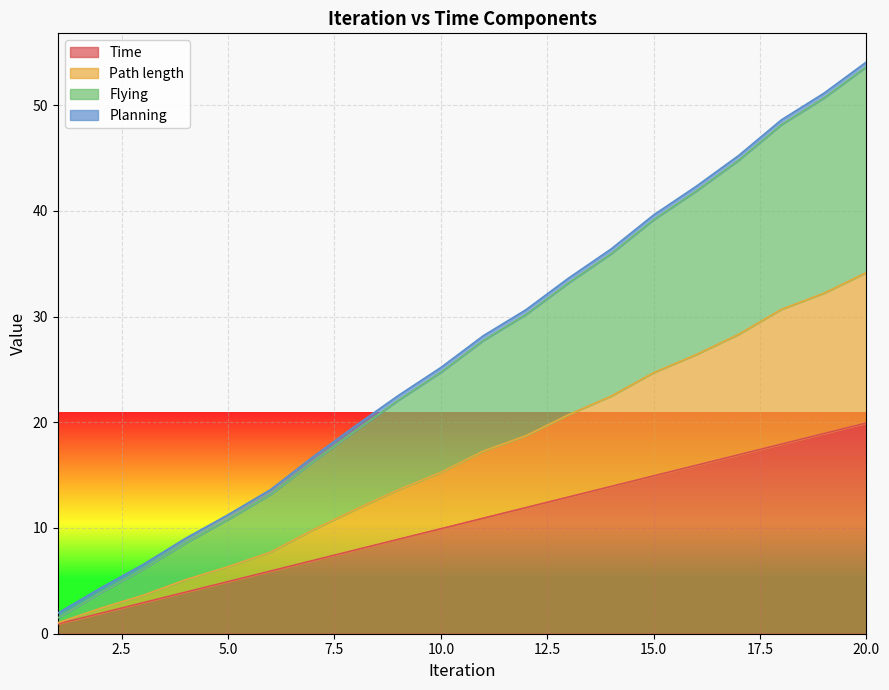

True or false: Flying has more than 2 interior local peaks.

False